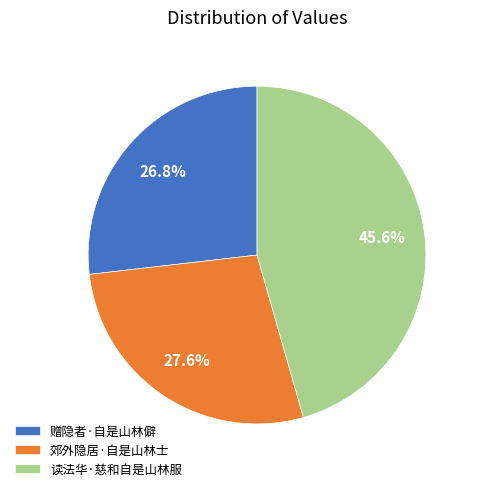

To the nearest percent, what portion does 郊外隐居·自是山林士 represent?

28%